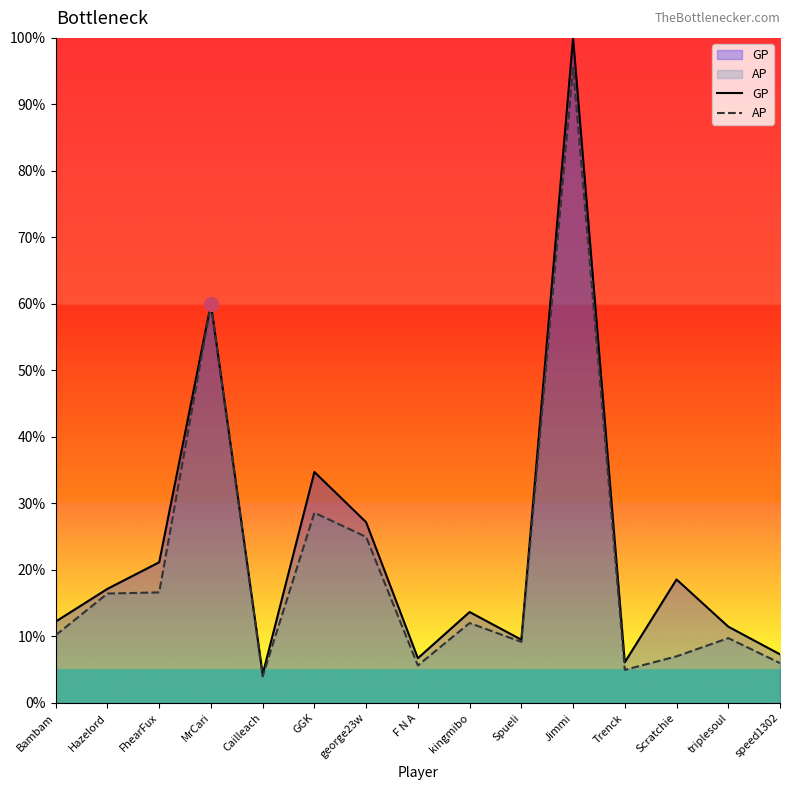

Is it true that GP equals 18.6 at Scratchie?

True